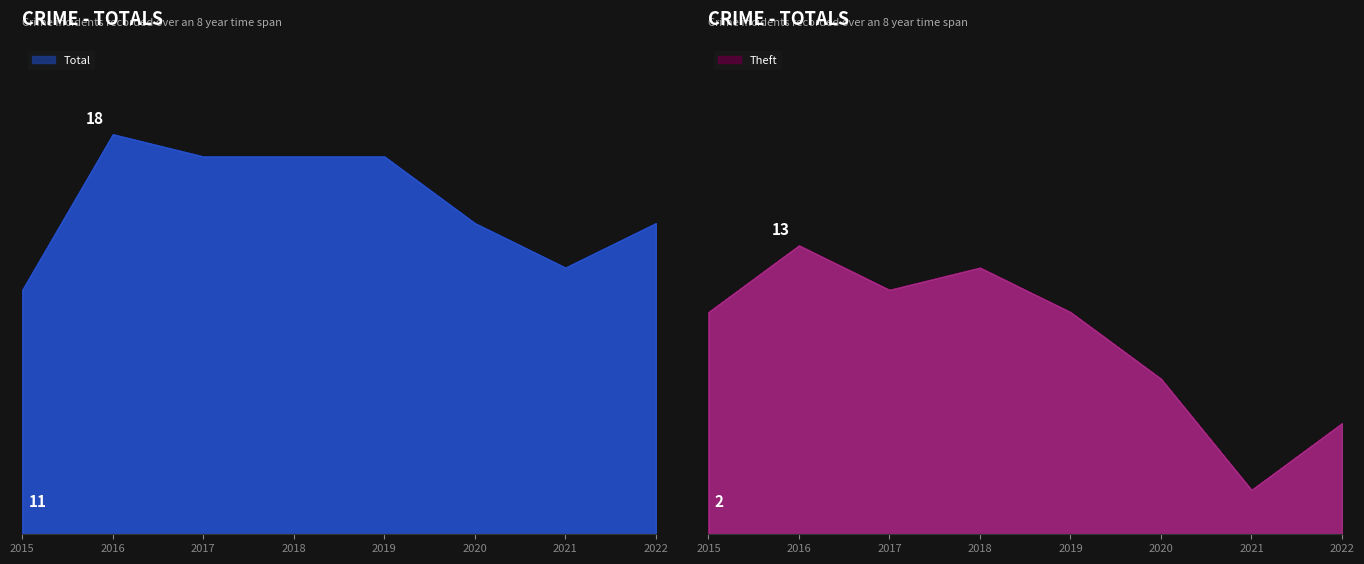

True or false: Total and Aggravated Assault cross at least once.

False